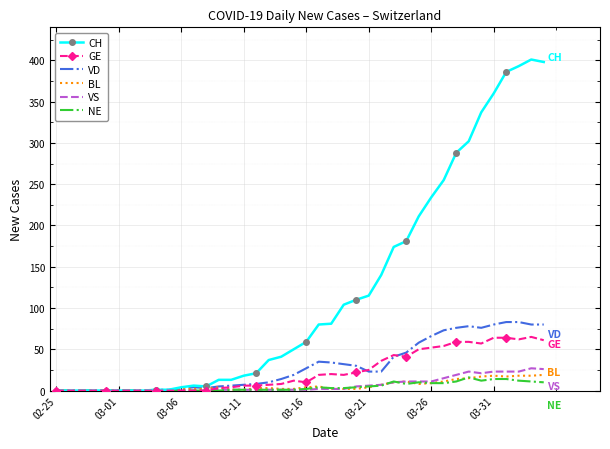

Which series has the widest spread of values?

CH